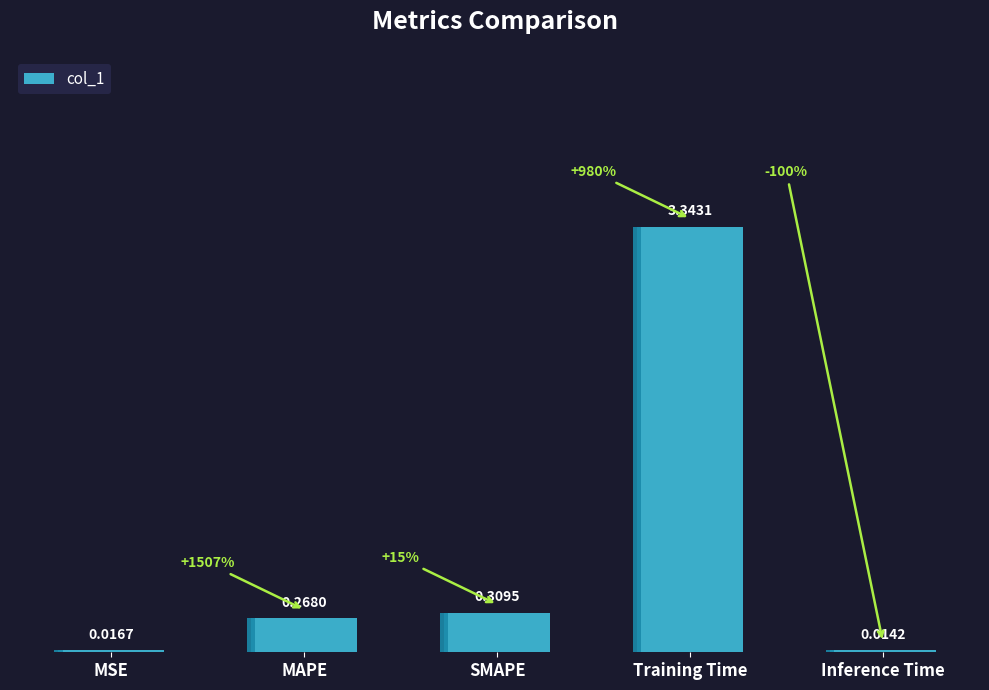

Are the bars grouped side by side (vs. stacked)?

No